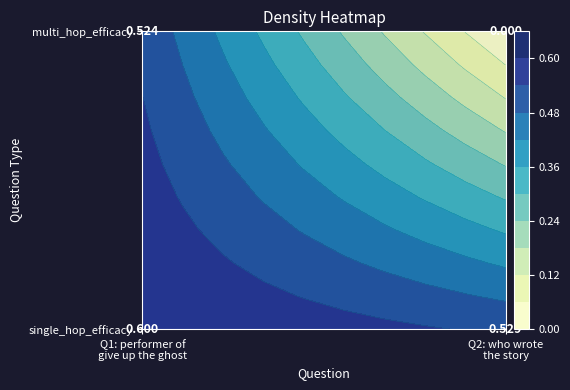

Reading right to left, list all the values displayed in this chart.

single_hop_efficacy: 0.5	0.6
multi_hop_efficacy: 0.0	0.5